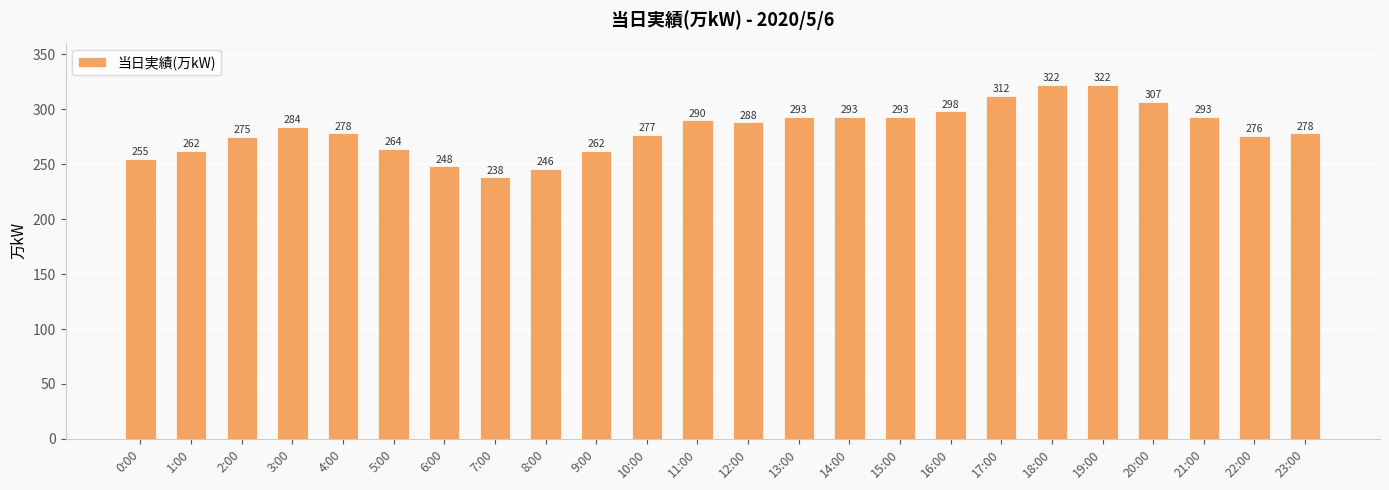

Reading left to right, transcribe all the data shown in this chart.

255	262	275	284	278	264	248	238	246	262	277	290	288	293	293	293	298	312	322	322	307	293	276	278